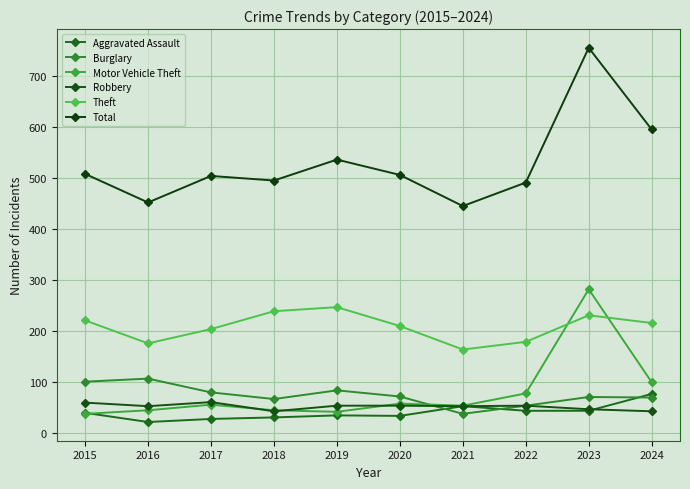

True or false: Theft and Robbery cross at least once.

False